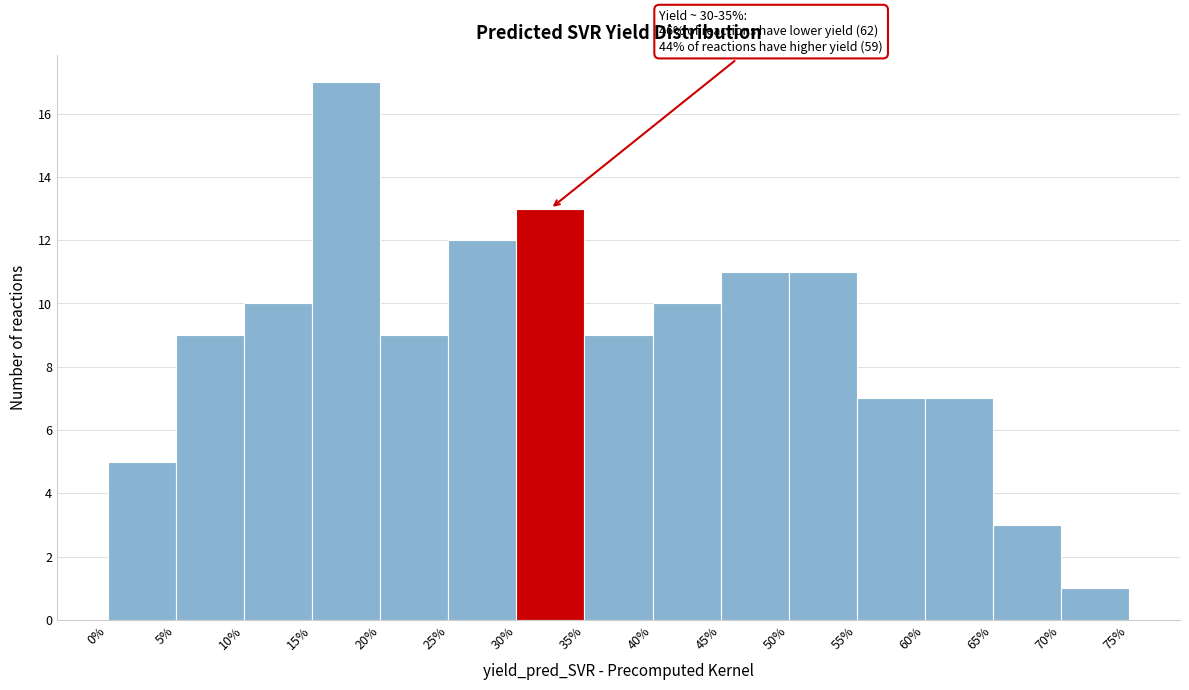

Which range on the x-axis has the tallest bar?

15% to 20%